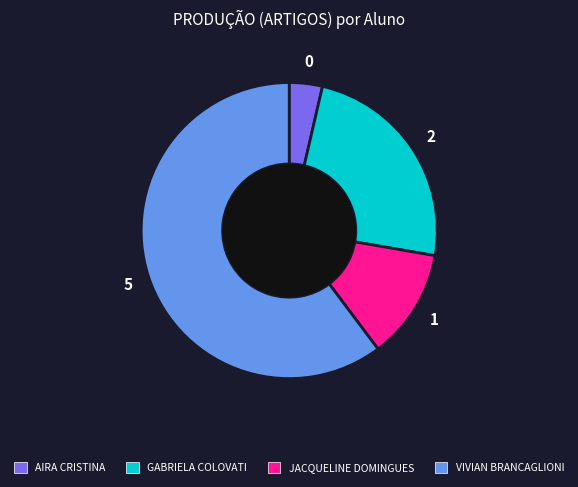

Which has a higher value, JACQUELINE DOMINGUES or AIRA CRISTINA?

JACQUELINE DOMINGUES